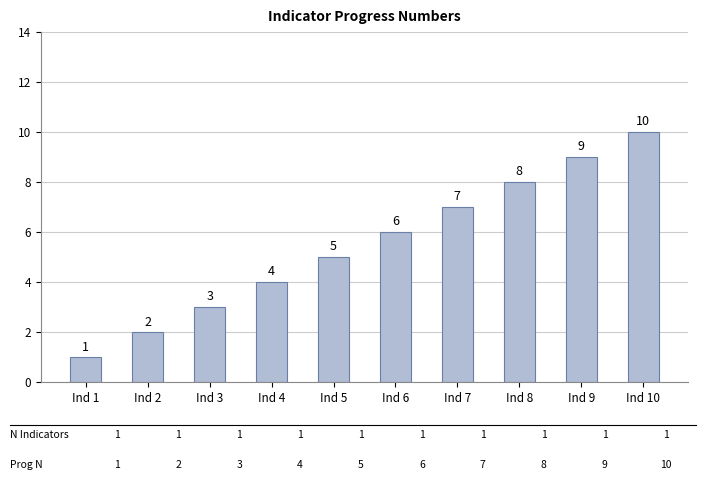

List the labels in order of value, smallest first.

Ind 1, Ind 2, Ind 3, Ind 4, Ind 5, Ind 6, Ind 7, Ind 8, Ind 9, Ind 10